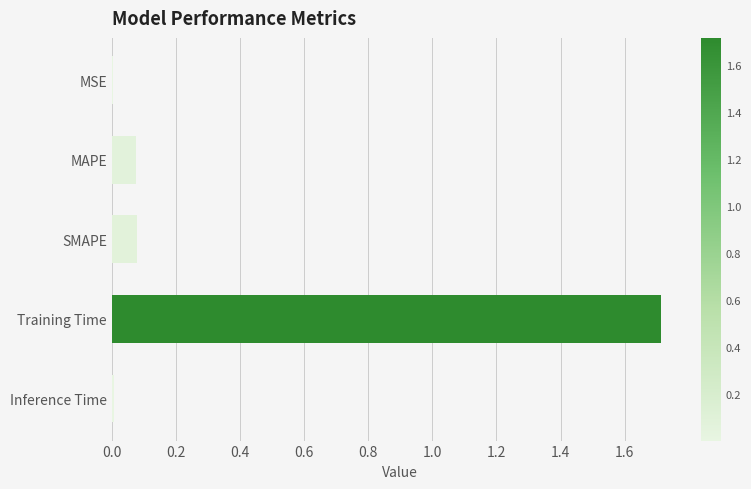

Is it true that the value at Training Time is 0.7?

False